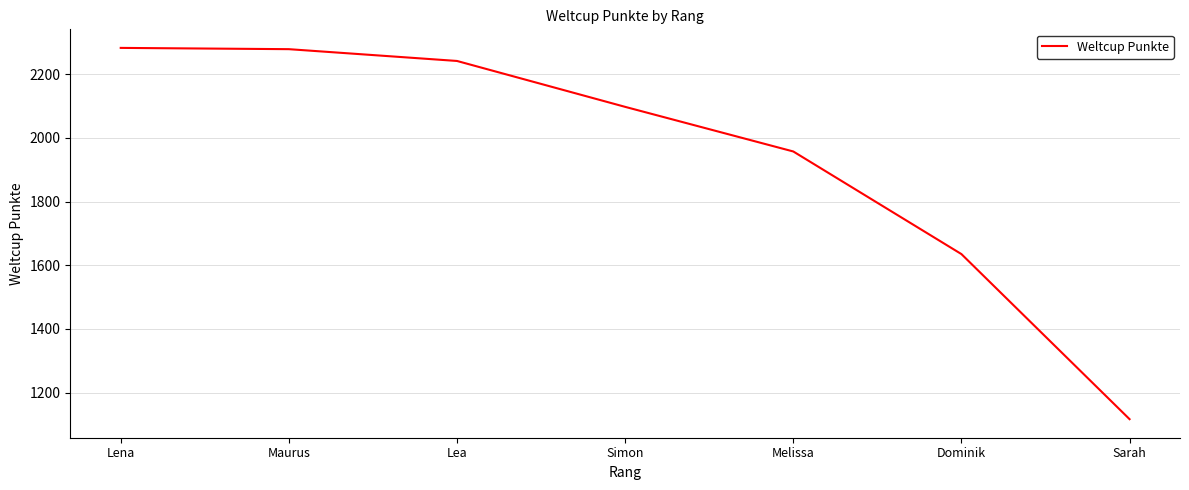

What is the change in value from Maurus to Melissa?

-321